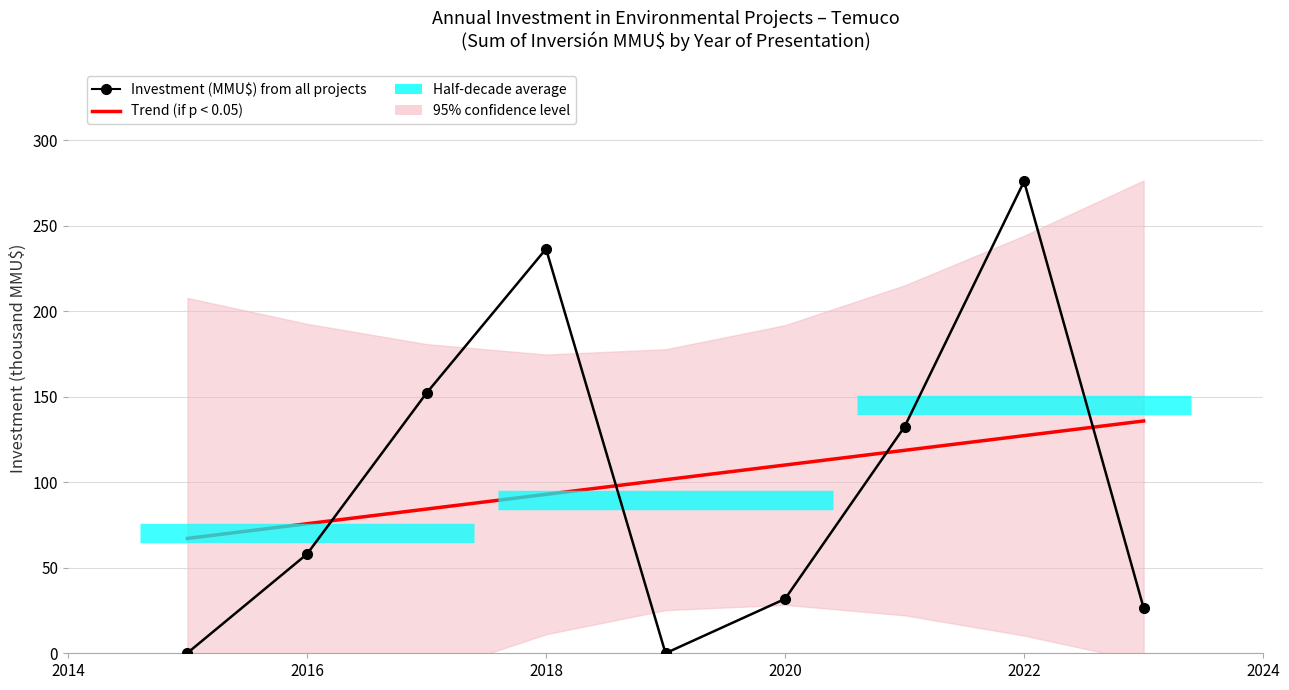

What is the sum of all Investment (MMU$) from all projects values?

913.8